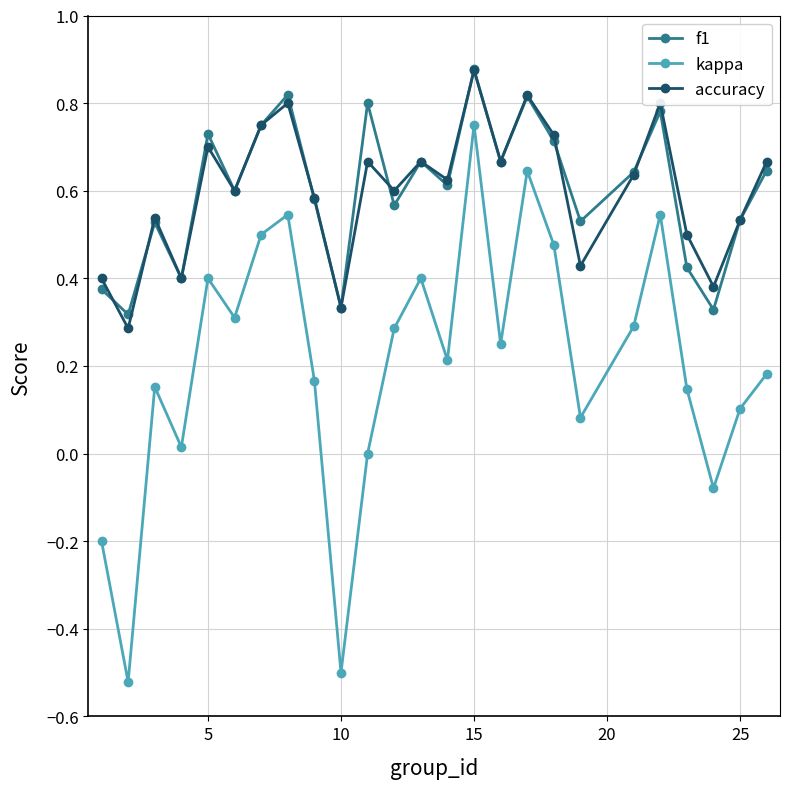

How many interior local peaks does the f1 series have?

8